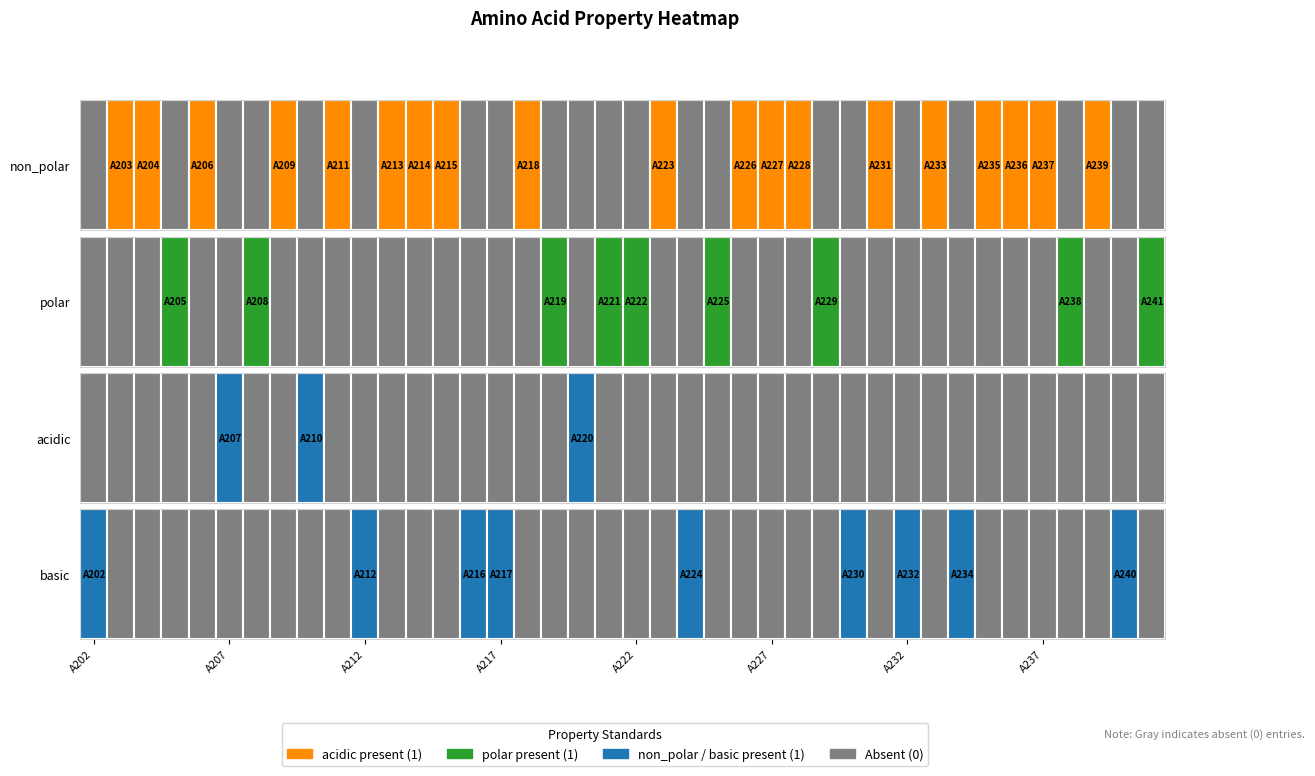

The value of polar at A208 is 0. True or false?

False